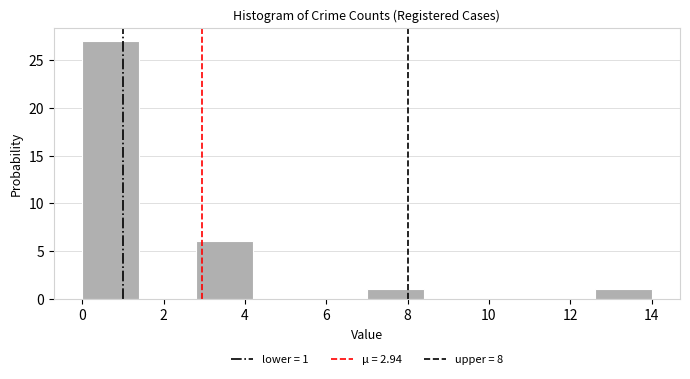

Over which range of the x-axis is the bar tallest?

0.0 to 1.4